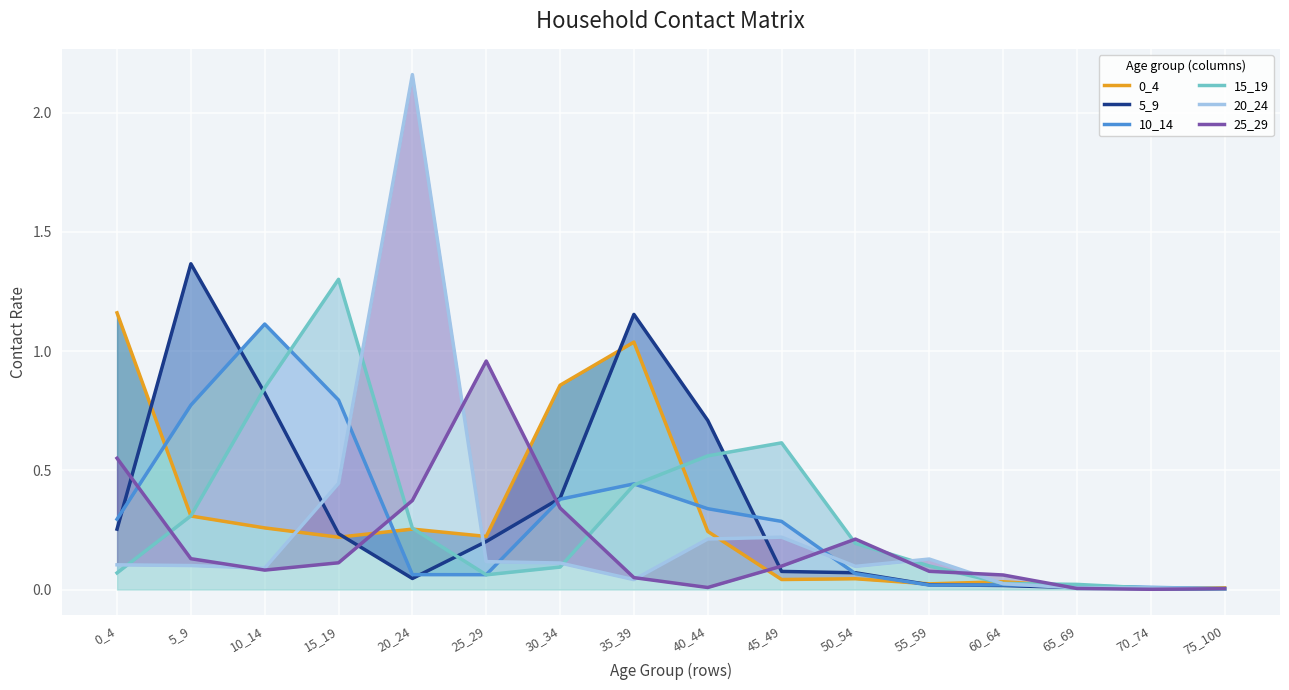

List the labels in order of 25_29 value, smallest first.

70_74, 75_100, 65_69, 40_44, 35_39, 60_64, 55_59, 10_14, 45_49, 15_19, 5_9, 50_54, 30_34, 20_24, 0_4, 25_29